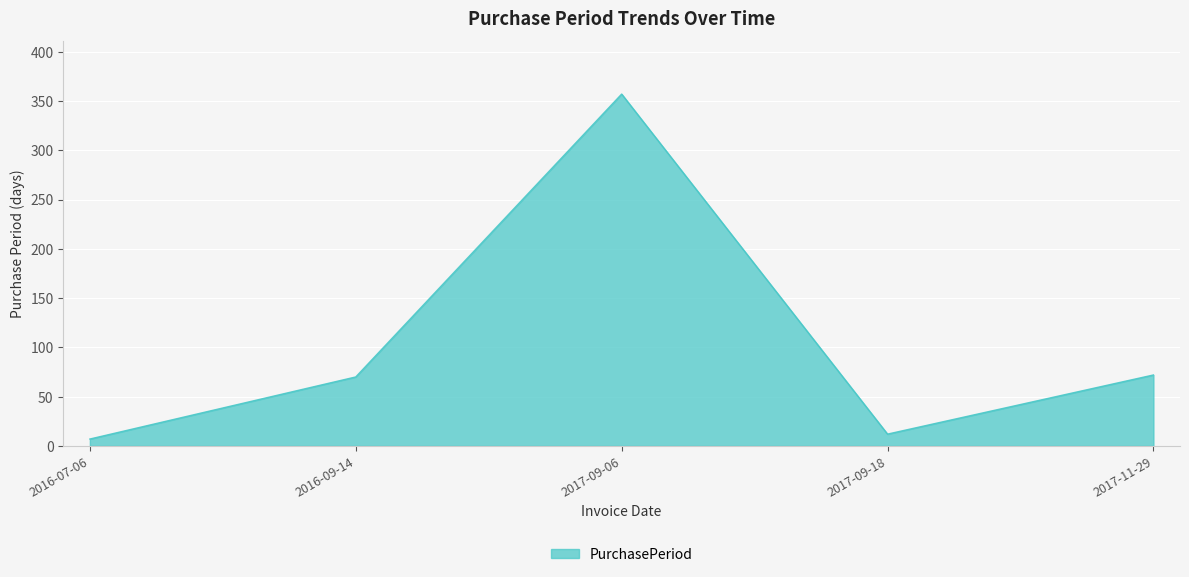

What is the difference between the maximum and second lowest values?

345